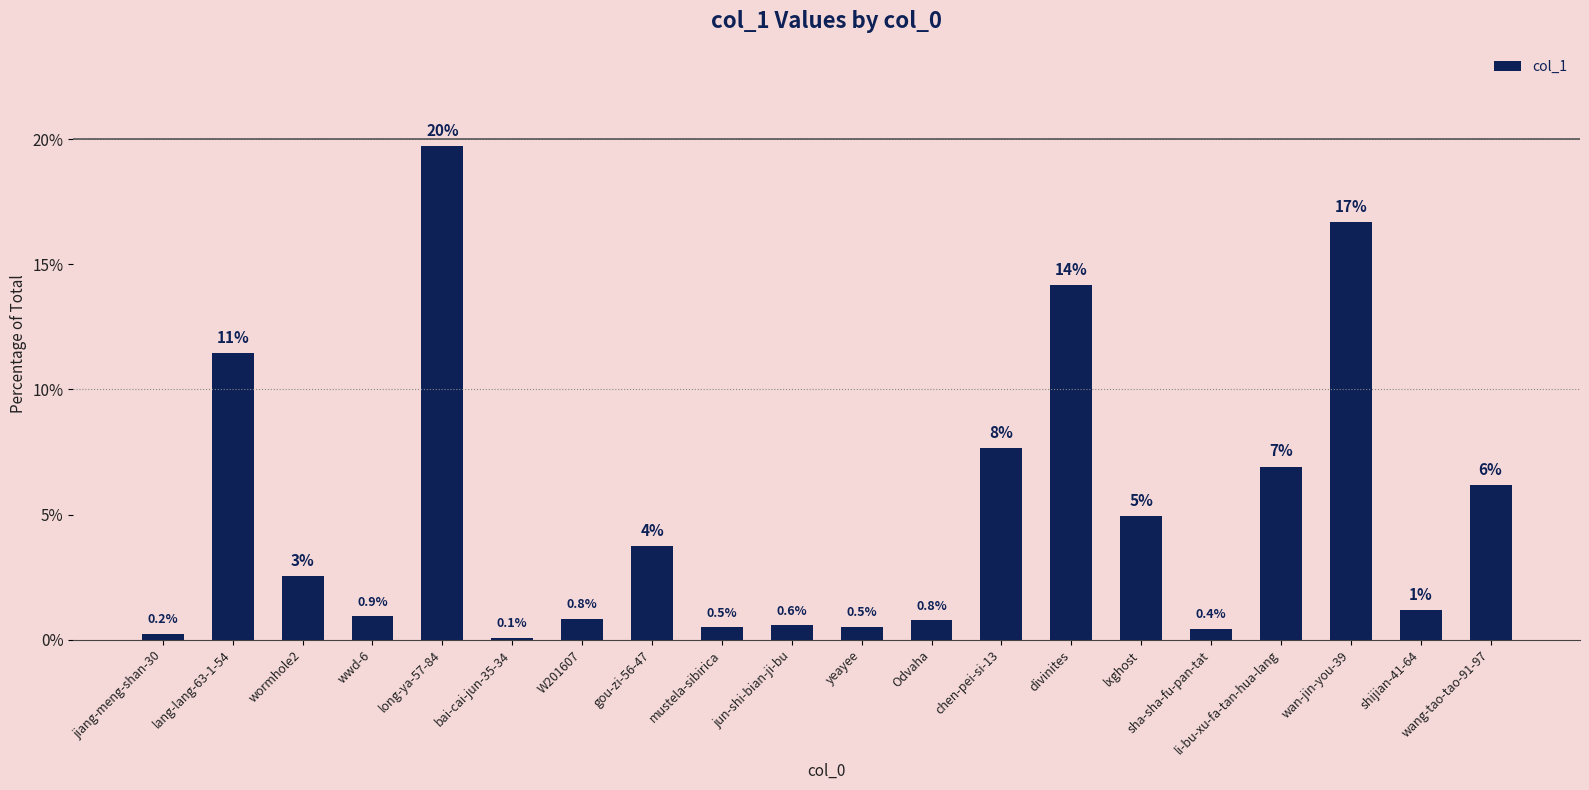

List the labels in order of value, smallest first.

bai-cai-jun-35-34, jiang-meng-shan-30, sha-sha-fu-pan-tat, mustela-sibirica, yeayee, jun-shi-bian-ji-bu, Odvaha, W201607, wwd-6, shijian-41-64, wormhole2, gou-zi-56-47, lxghost, wang-tao-tao-91-97, li-bu-xu-fa-tan-hua-lang, chen-pei-si-13, lang-lang-63-1-54, divinites, wan-jin-you-39, long-ya-57-84